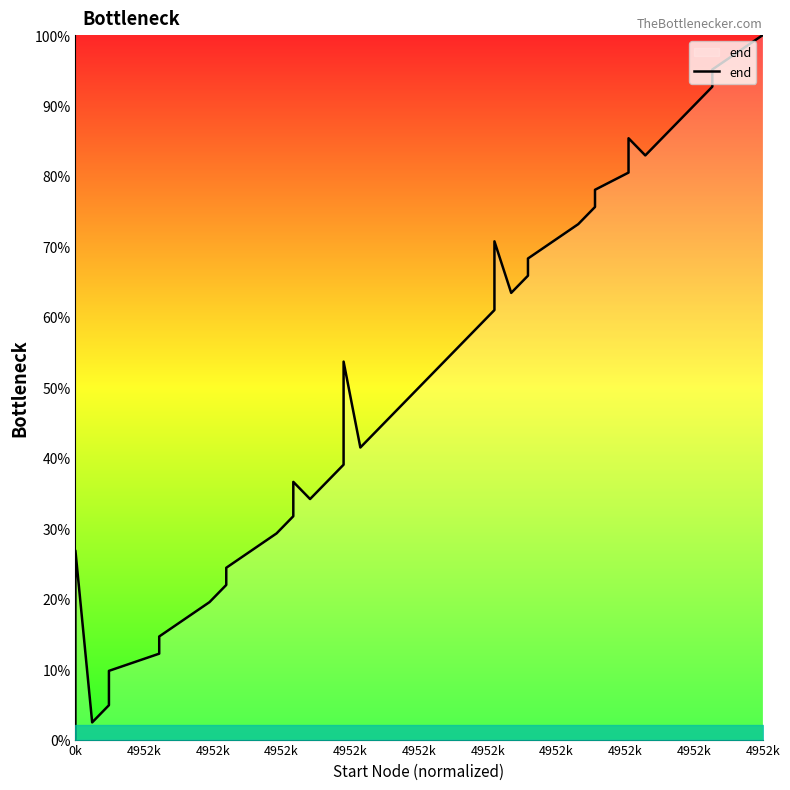

At which category does the data reach its first local peak?

4952k